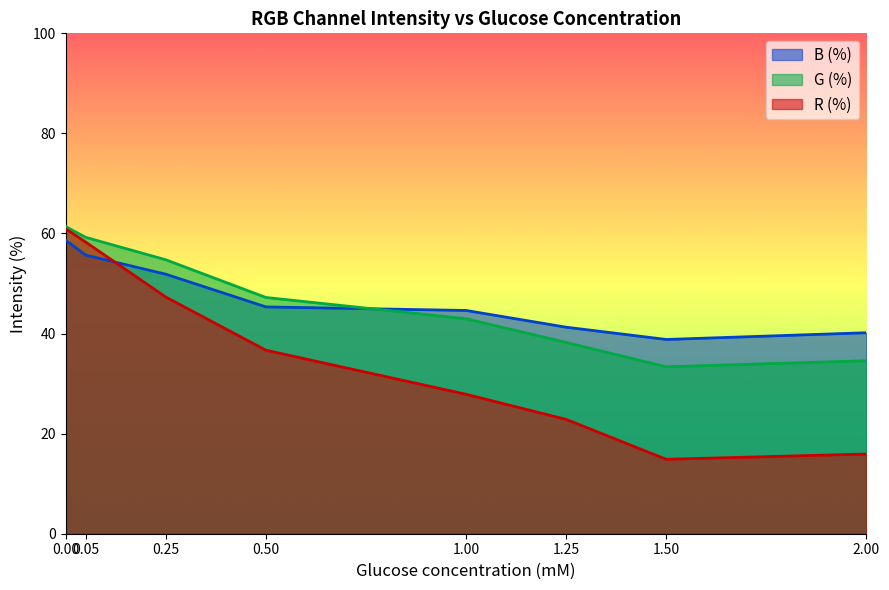

What is the difference between the maximum and second lowest values in the R (%) series?

45.0